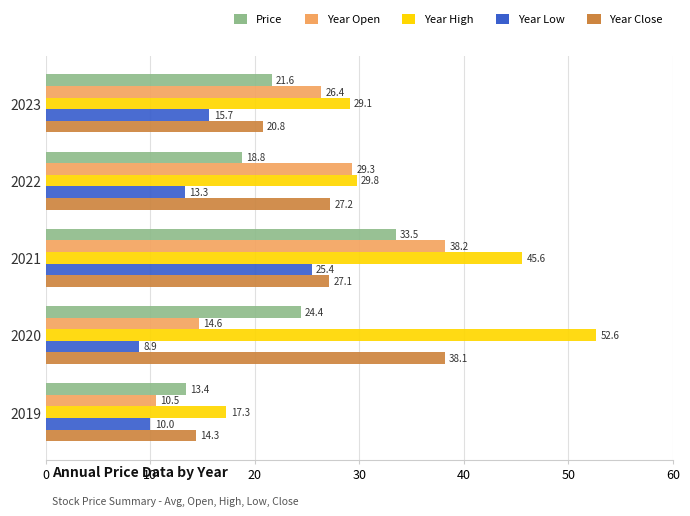

Which label corresponds to the smallest value in the chart?

2020